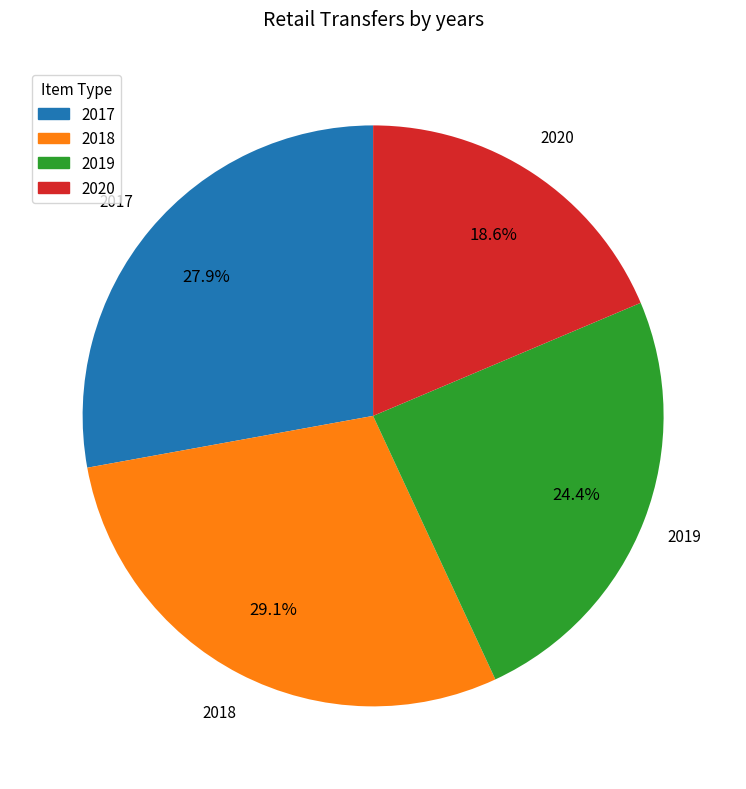

Is there any slice that represents more than half of the pie?

No